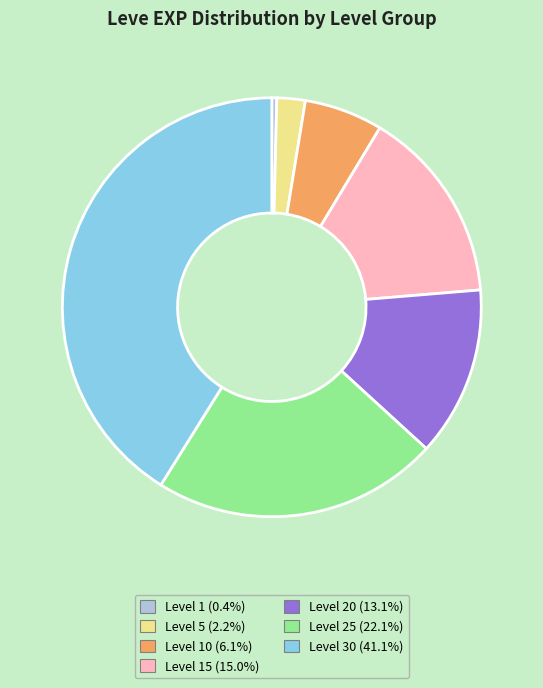

Is there any slice that represents more than half of the pie?

No